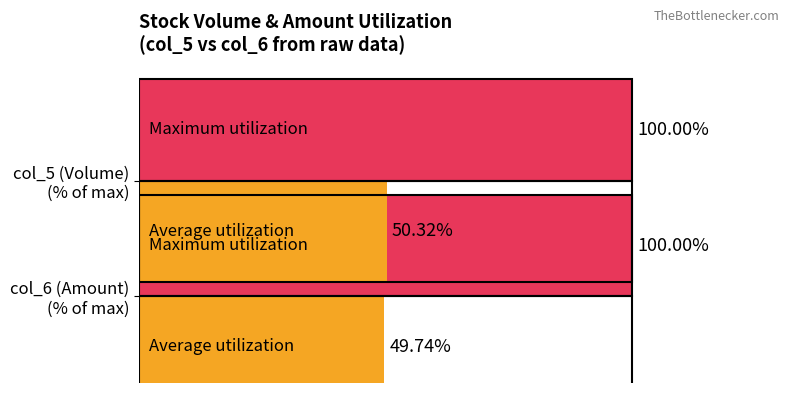

Which series has the widest spread of values?

Average utilization